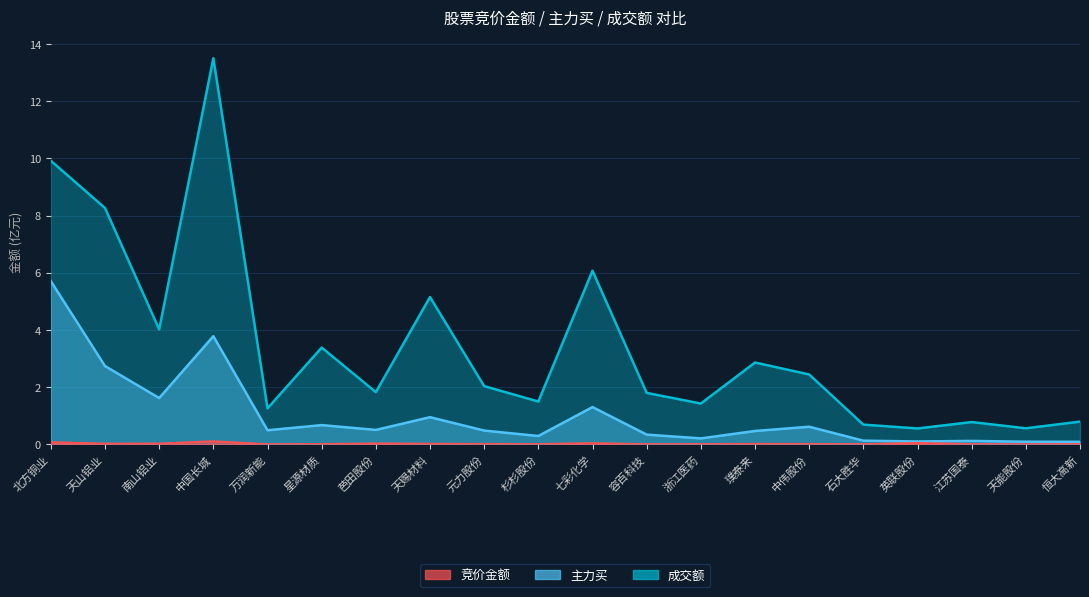

What is the approximate value of 成交额 at 南山铝业?

4.0